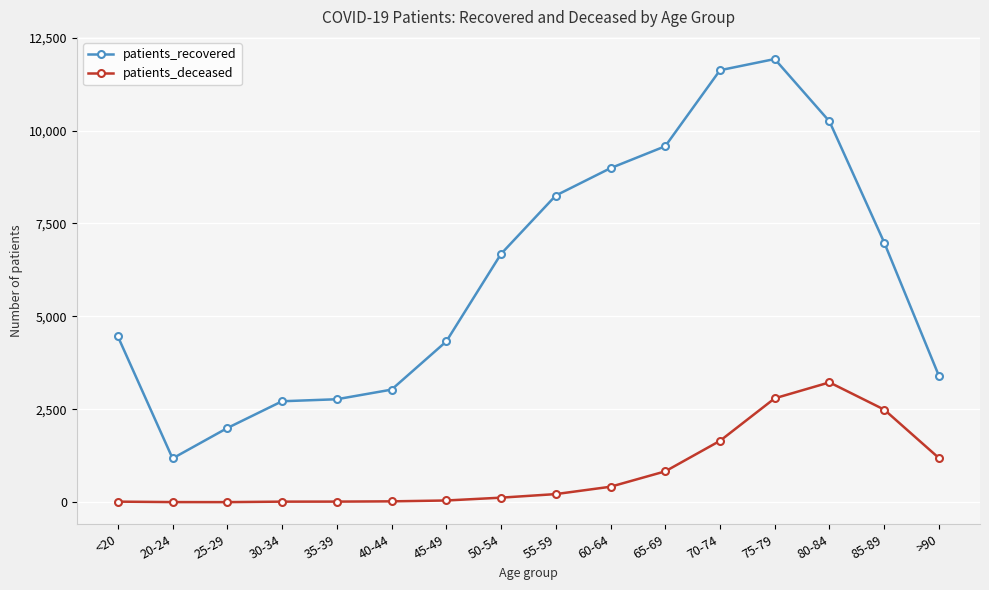

The patients_recovered series shows 5630 at 55-59. True or false?

False